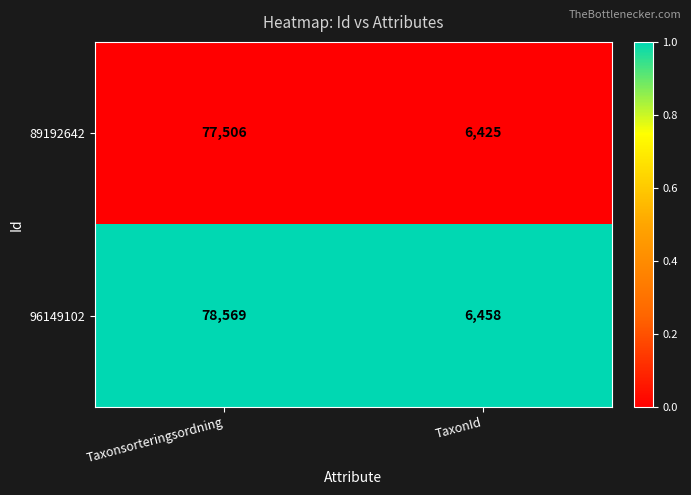

What is the sum of the 96149102 values at Taxonsorteringsordning and TaxonId?

85027